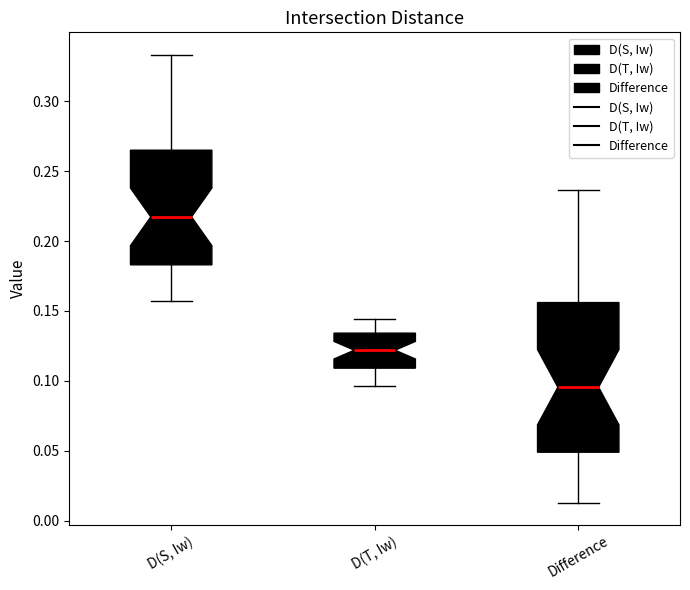

Reading left to right, transcribe this box plot: for each box, give where its median line is, the range the box spans, and where its two whiskers end, as read against the y-axis. The values are not printed on the chart, so give them approximately, as read against the axis.

D(S, Iw): median 0.215, box 0.185 to 0.265, whiskers 0.155 to 0.335
D(T, Iw): median 0.120, box 0.110 to 0.135, whiskers 0.095 to 0.145
Difference: median 0.095, box 0.050 to 0.155, whiskers 0.015 to 0.235